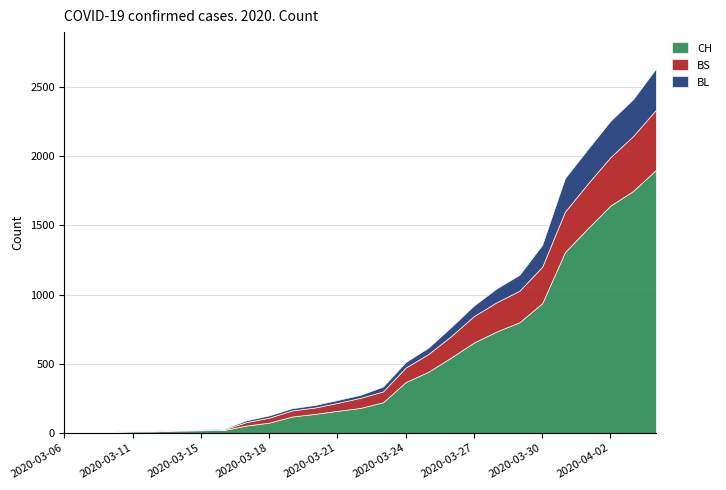

What is the value of the BL point at the 13th from the left?

21